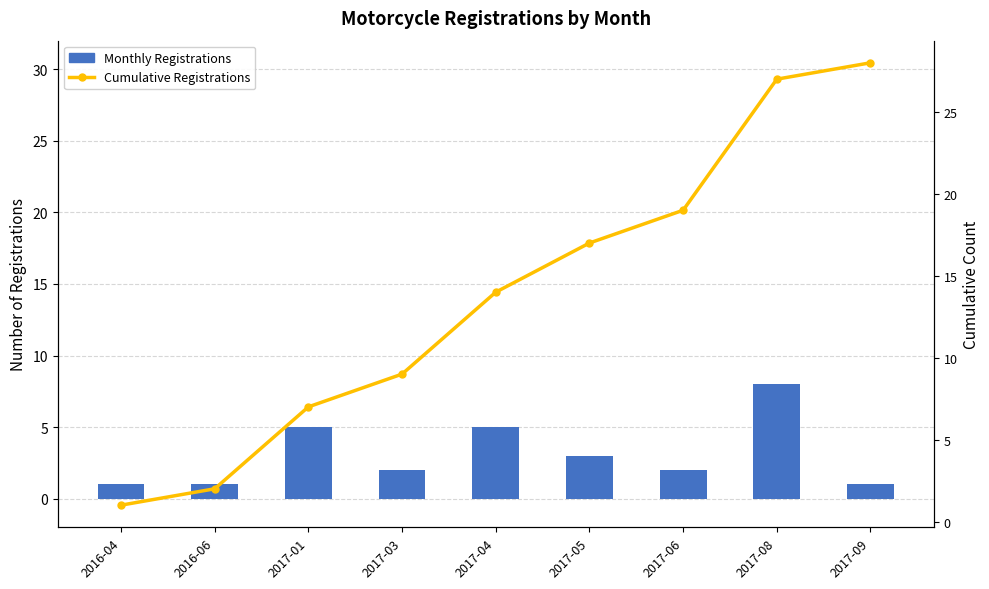

What is the value of the Monthly Registrations bar at the 8th from the left?

8